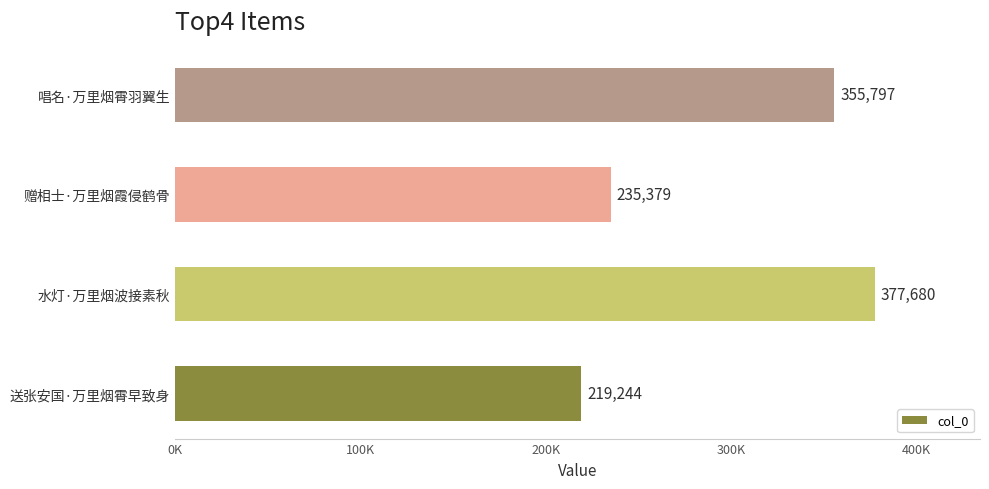

What is the greatest value displayed?

377680